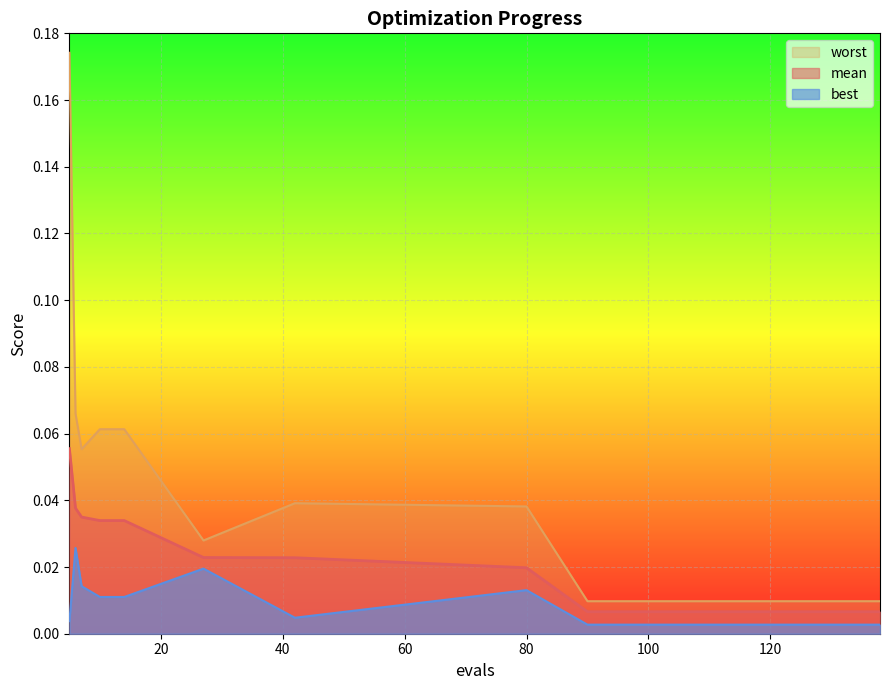

Which series changed the most between 7 and 14?

worst